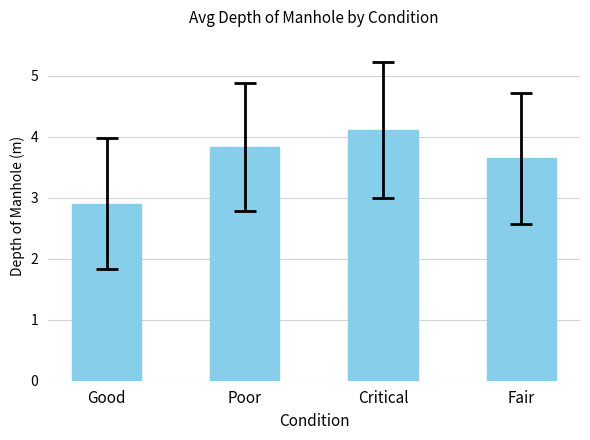

What is the change in value from Good to Poor?

+0.9